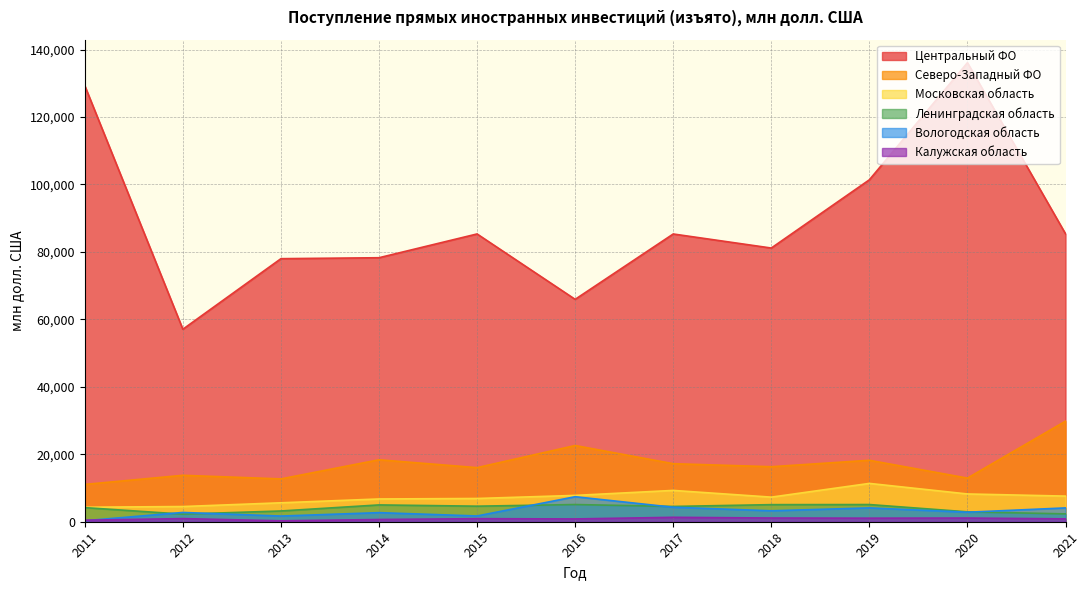

Where is the first local maximum for 2017?

2015